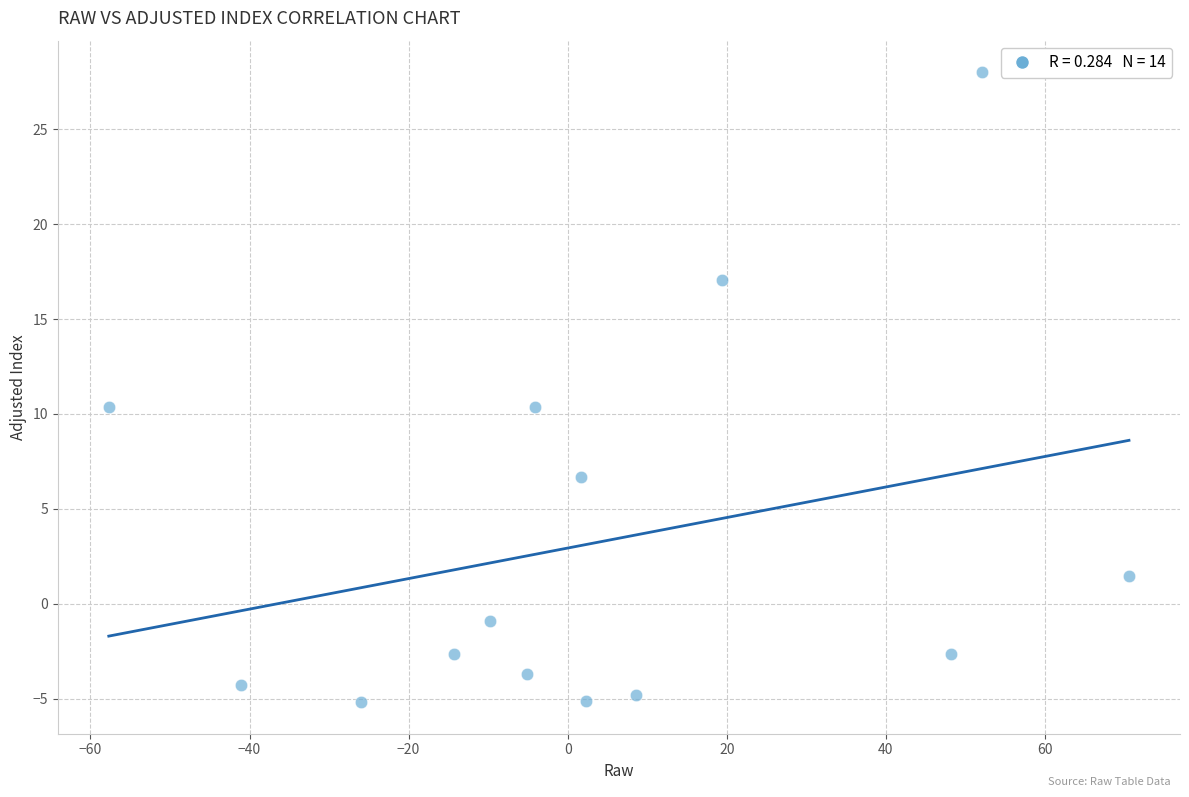

What is the range of Y values (max minus min)?

33.2